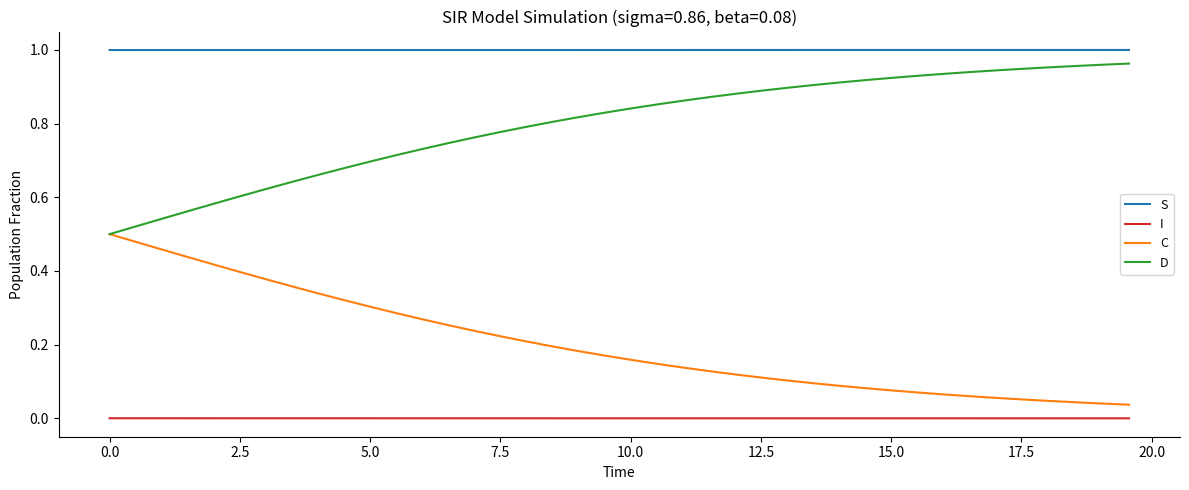

List the series in order of their overall mean, highest first.

S, D, C, I